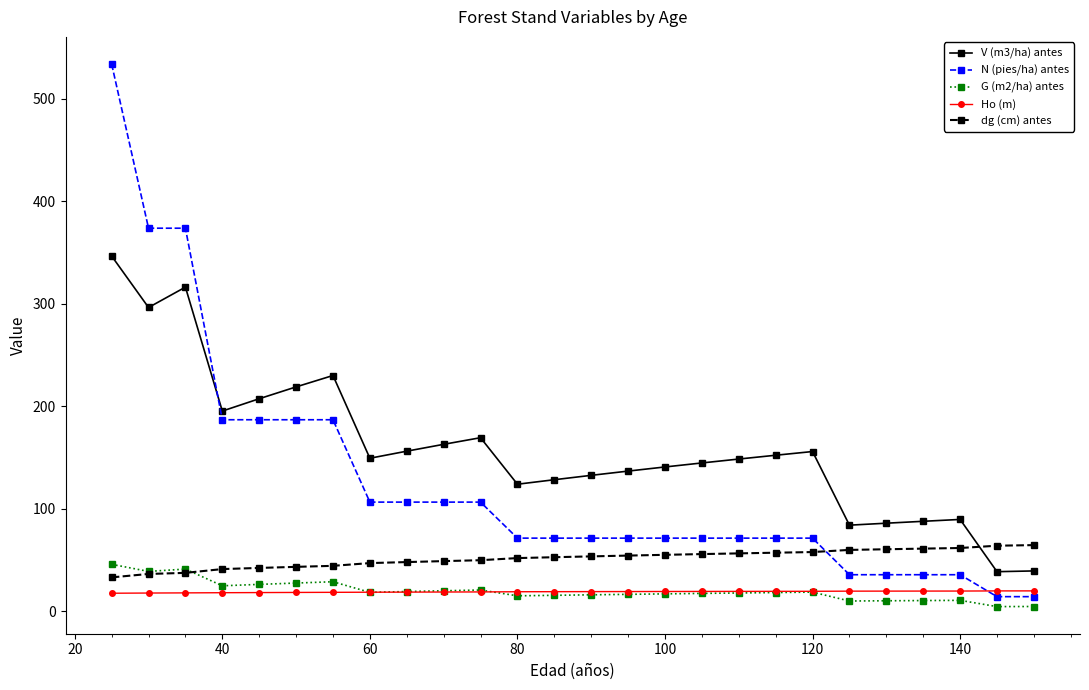

True or false: V (m3/ha) antes and G (m2/ha) antes cross at least once.

False